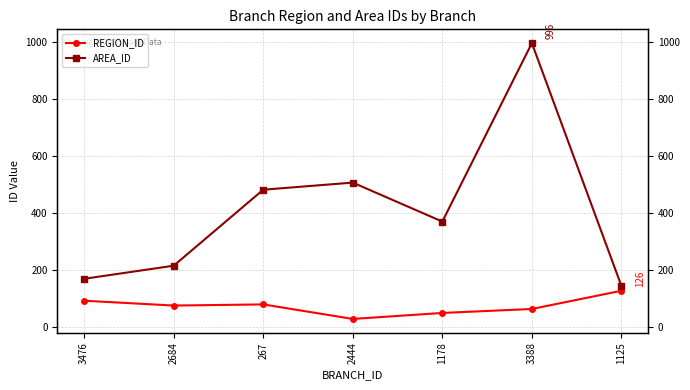

What is the label of the 7th point from the left?

1125